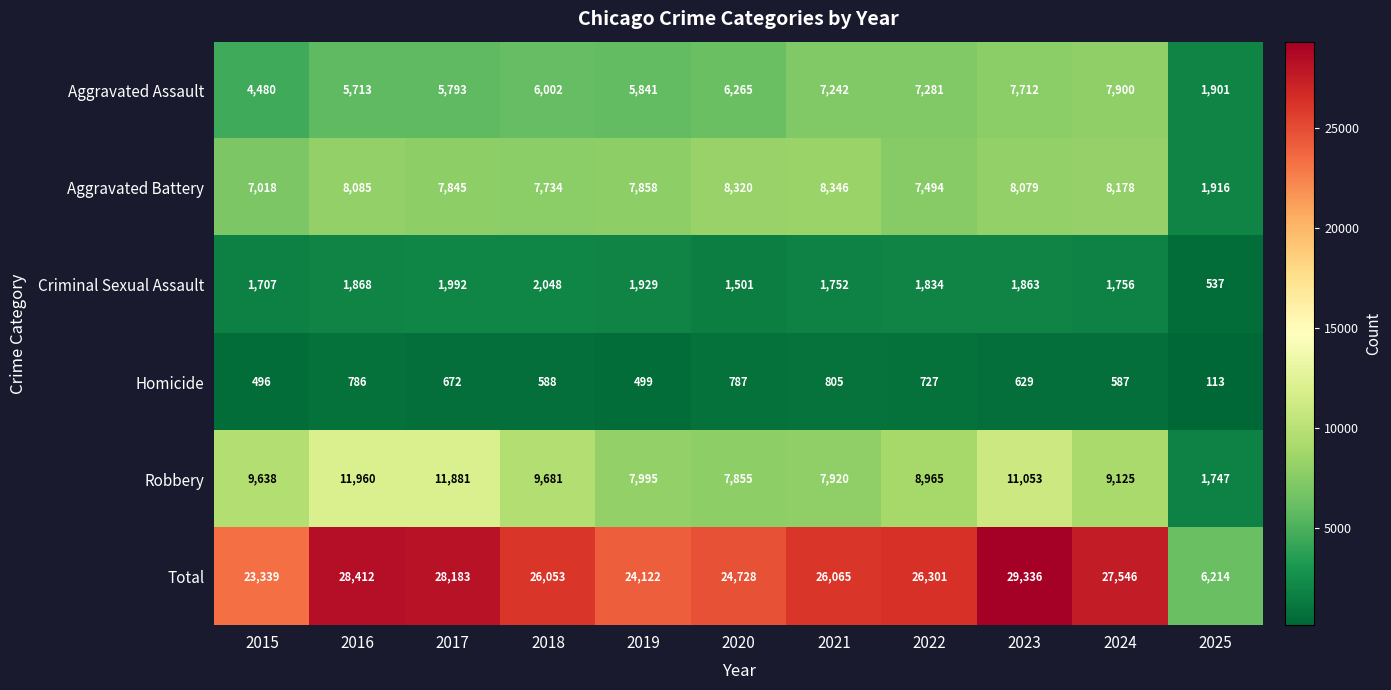

What is the difference between the maximum and second lowest values in the Total series?

5997